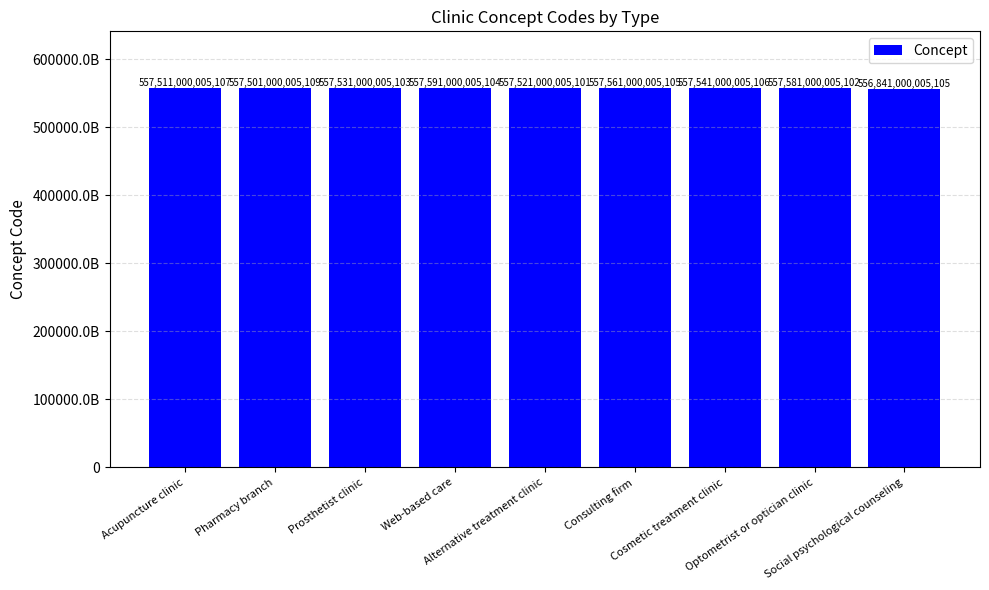

The chart shows a value of 197510007335614 at Optometrist or optician clinic. True or false?

False